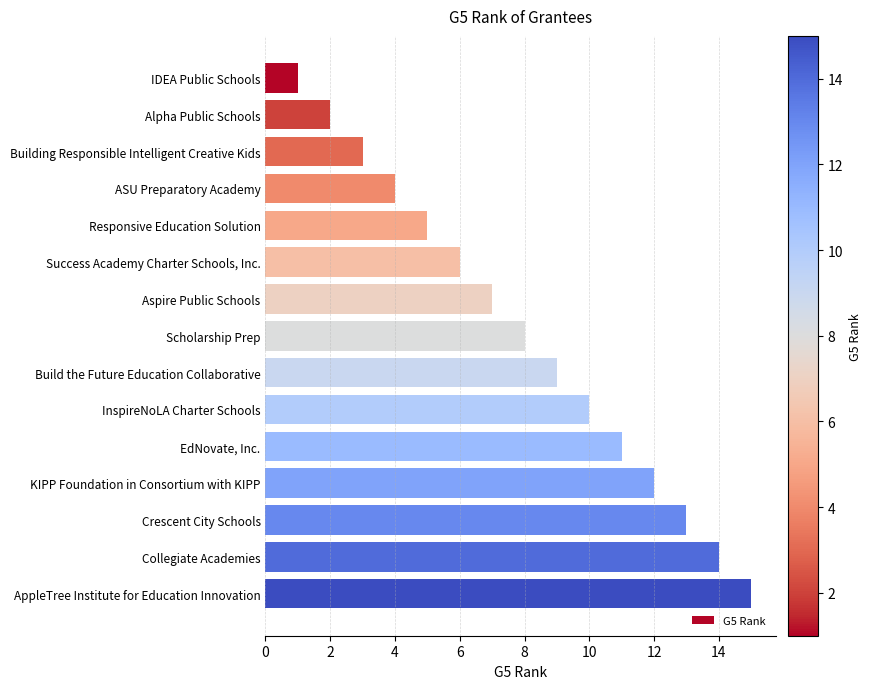

Approximately how many times larger is the value at Building Responsible Intelligent Creative Kids compared to Success Academy Charter Schools, Inc.?

0.5